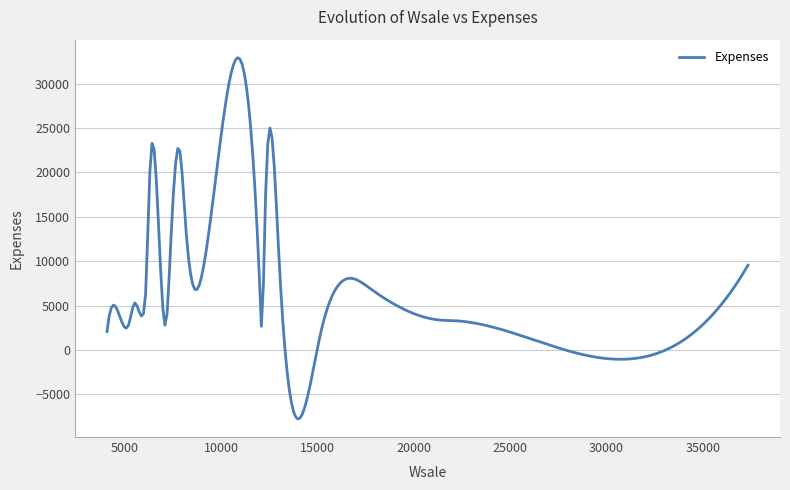

What is the maximum value shown in the chart?

32928.3